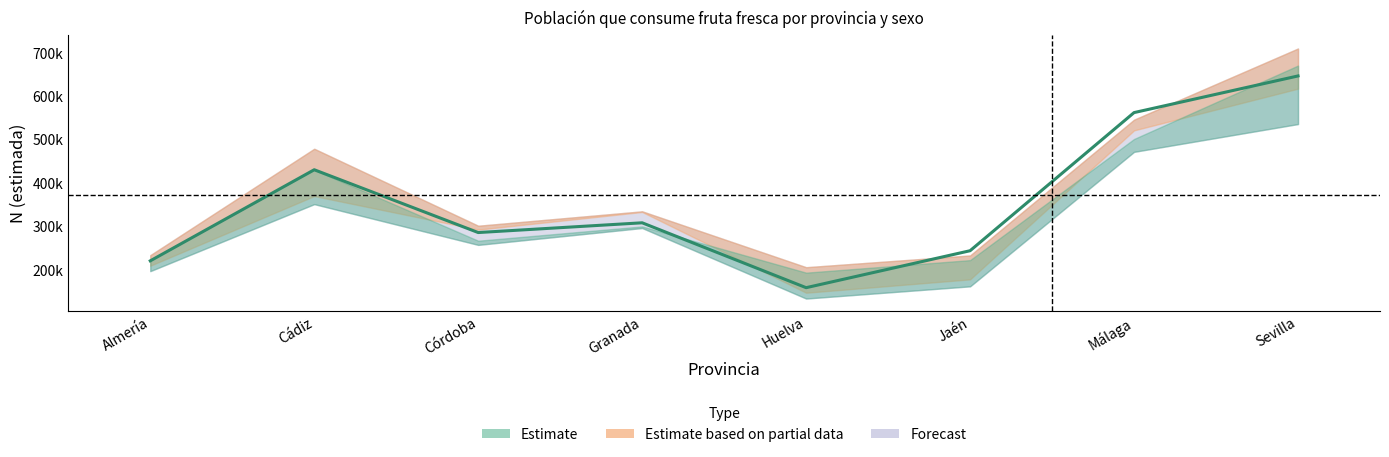

Is this an area chart (filled region under the line)?

No